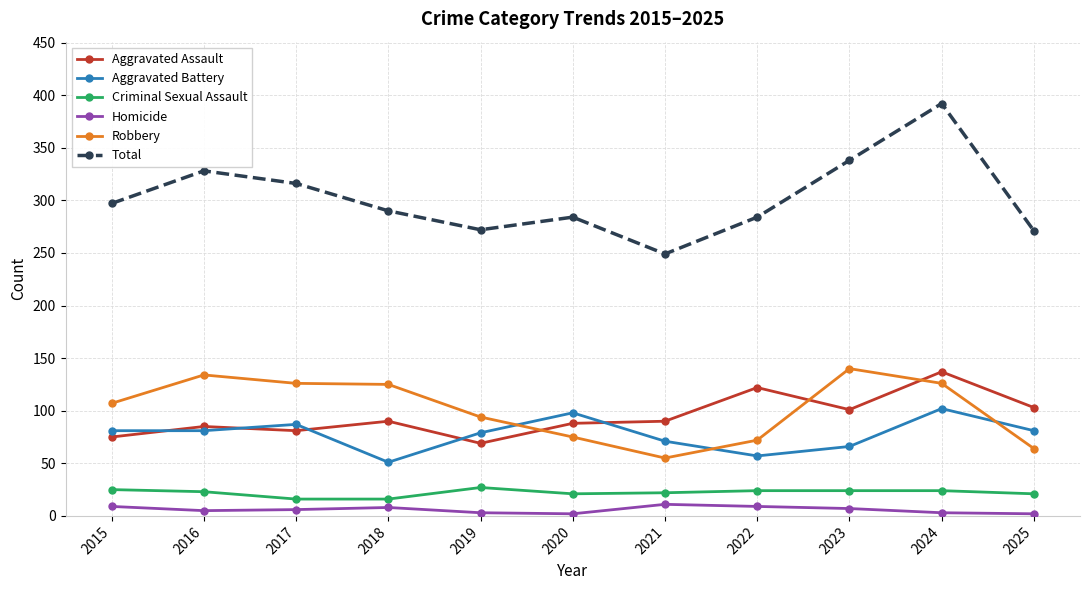

The Homicide series shows 3 at 2019. True or false?

True